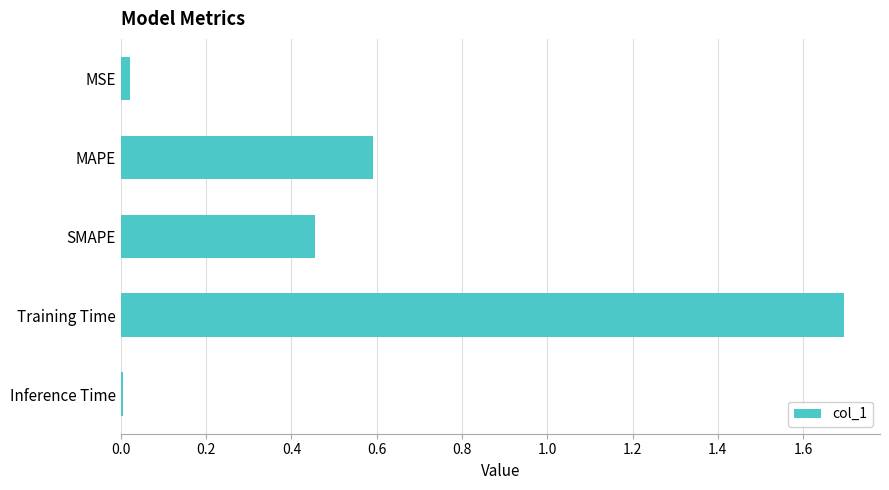

Which category has the highest value across all series?

Training Time